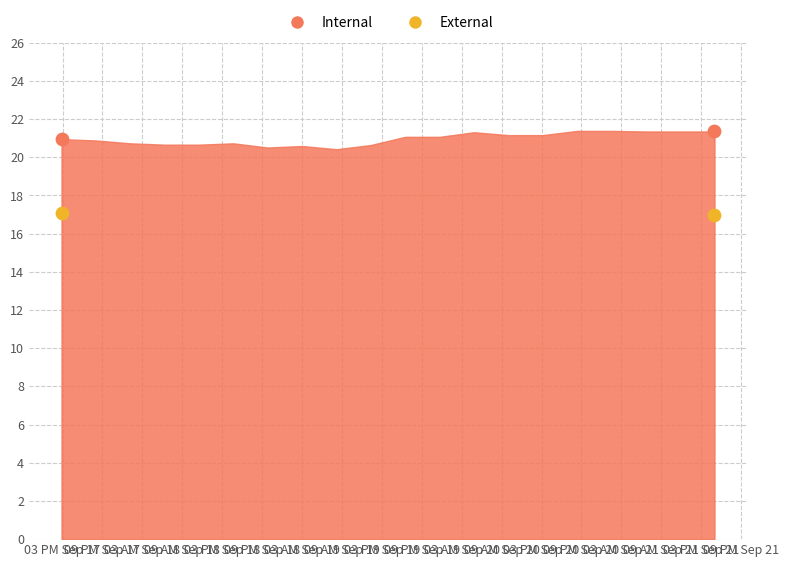

Between 03 PM Sep 17 and 09 PM Sep 17, which is larger?

03 PM Sep 17